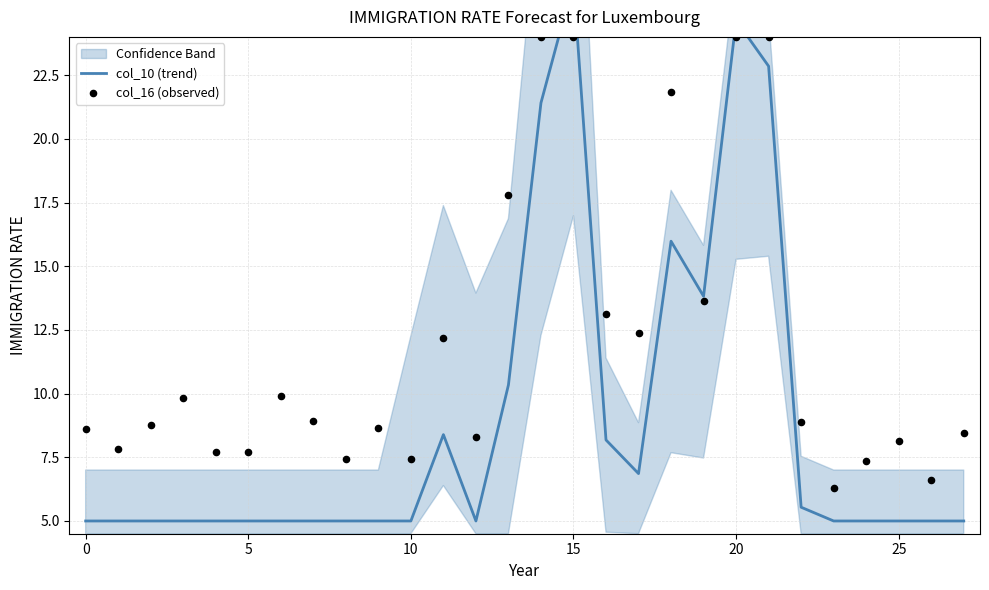

Which series contains the highest Y value?

col_10 (trend)